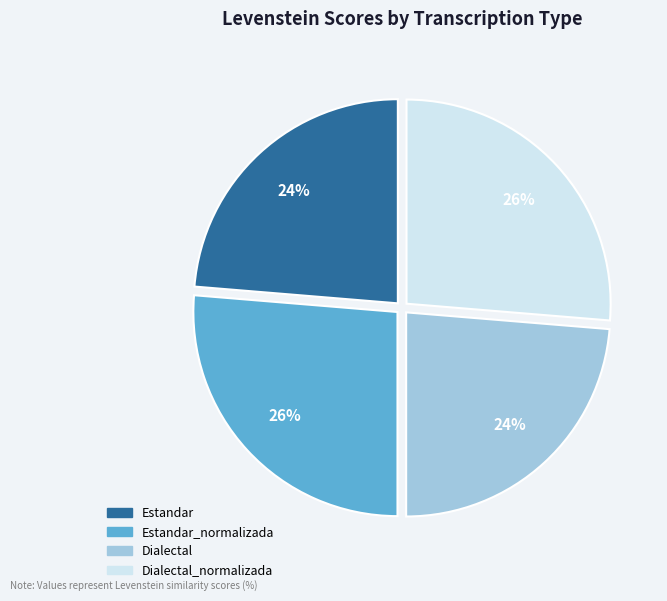

To the nearest percent, what portion does Dialectal_normalizada represent?

26%